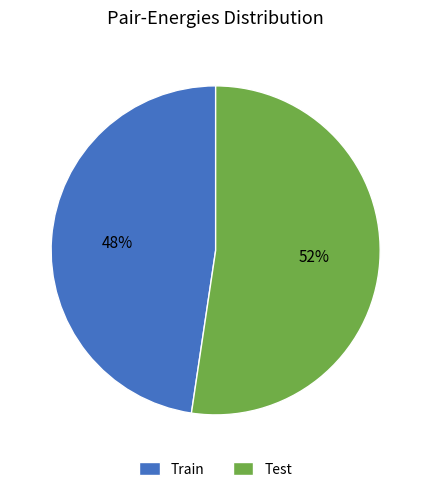

To the nearest percent, what percentage of the pie is Test?

52%